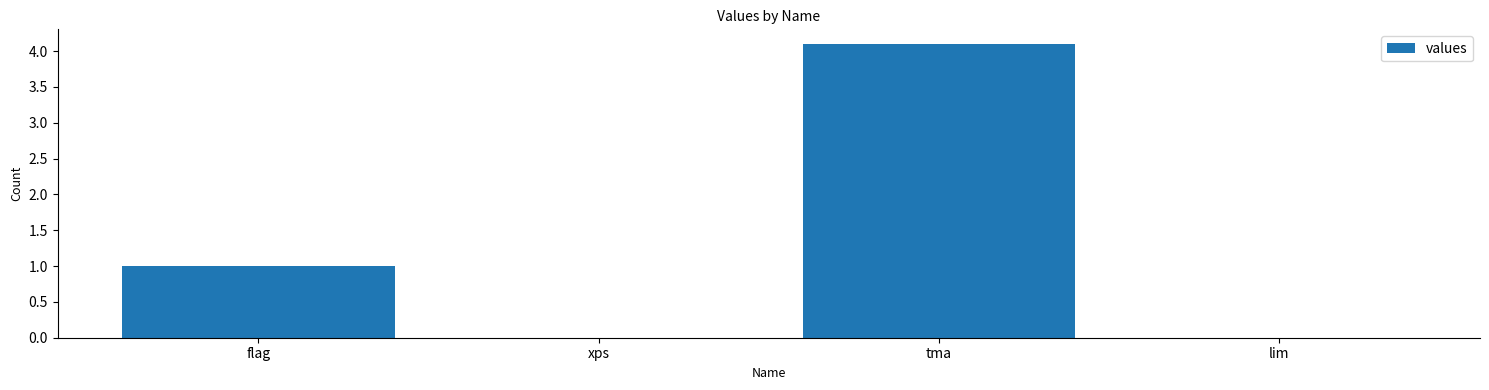

The value at xps is -2.0. True or false?

False